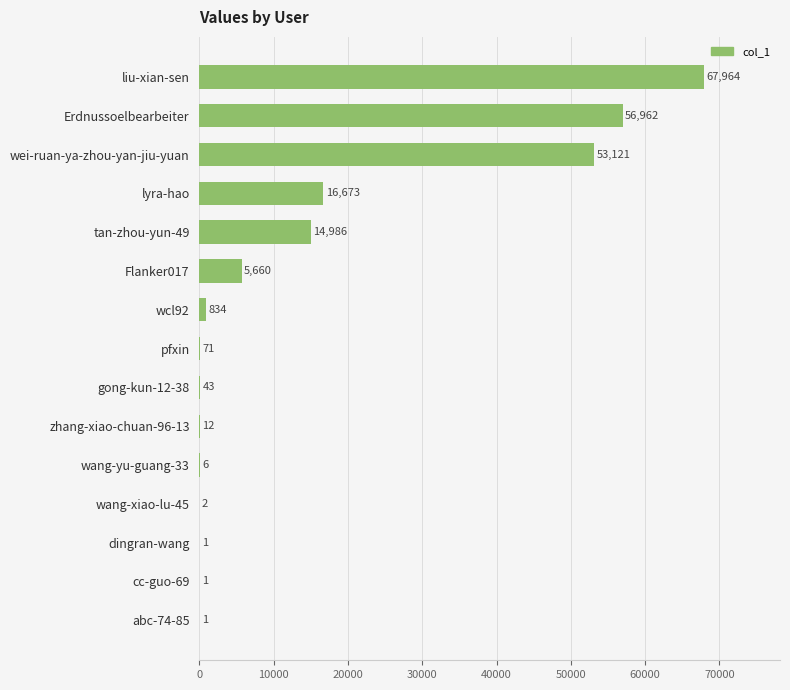

Where is the data nearest to the value 33982?

lyra-hao